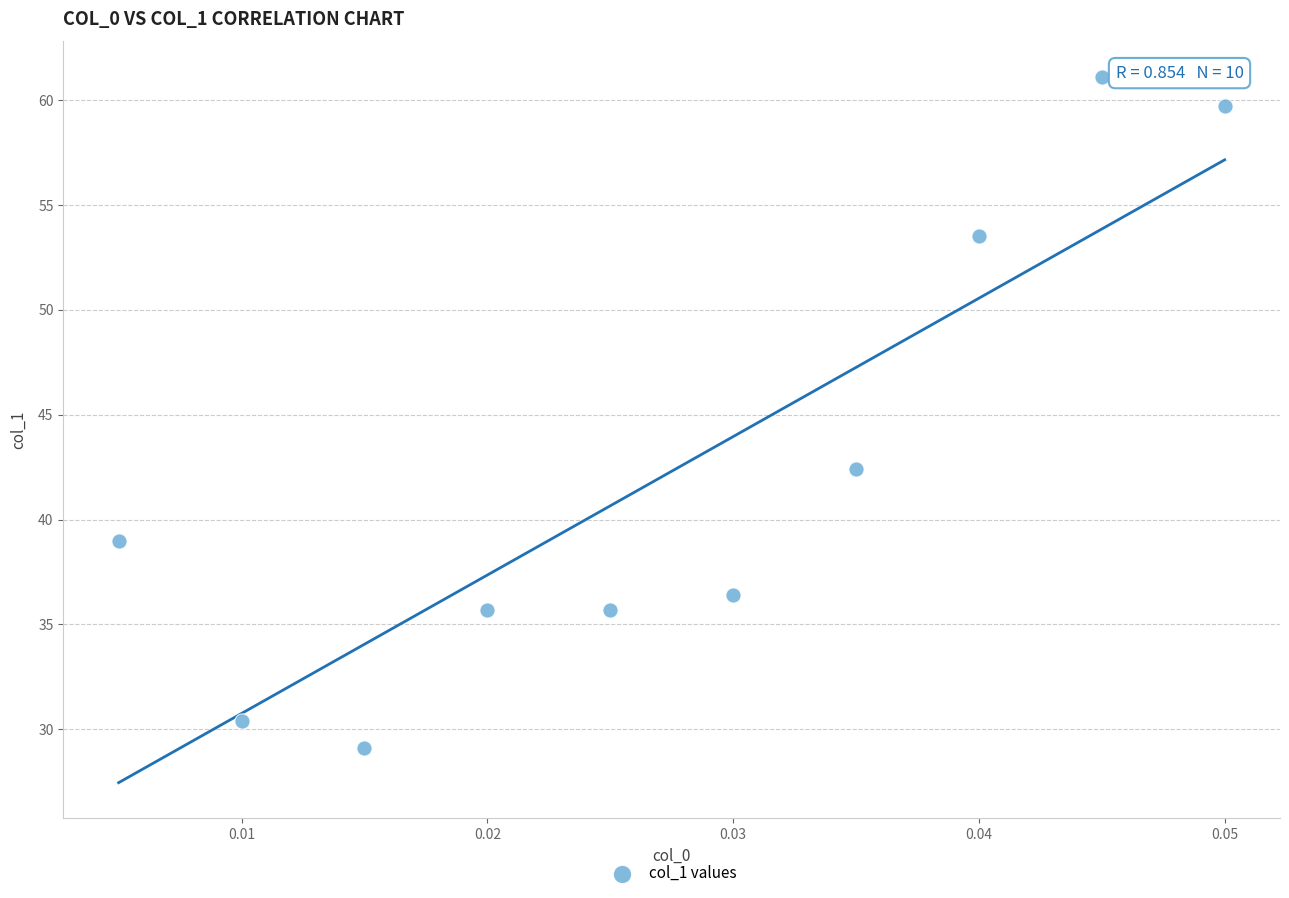

What Y value in the scatter plot is closest to 45?

42.4